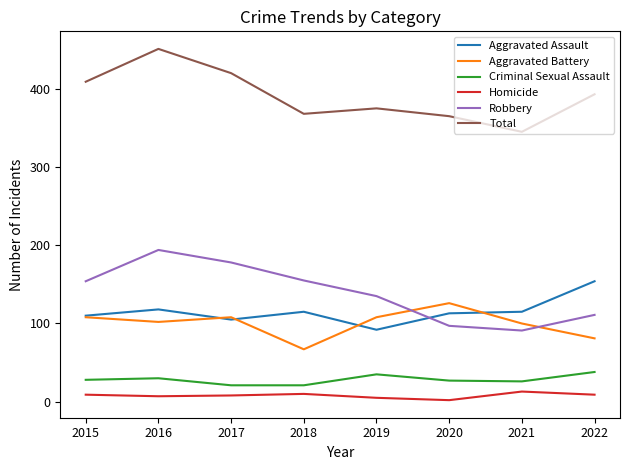

Which label corresponds to the largest value in the chart?

2016